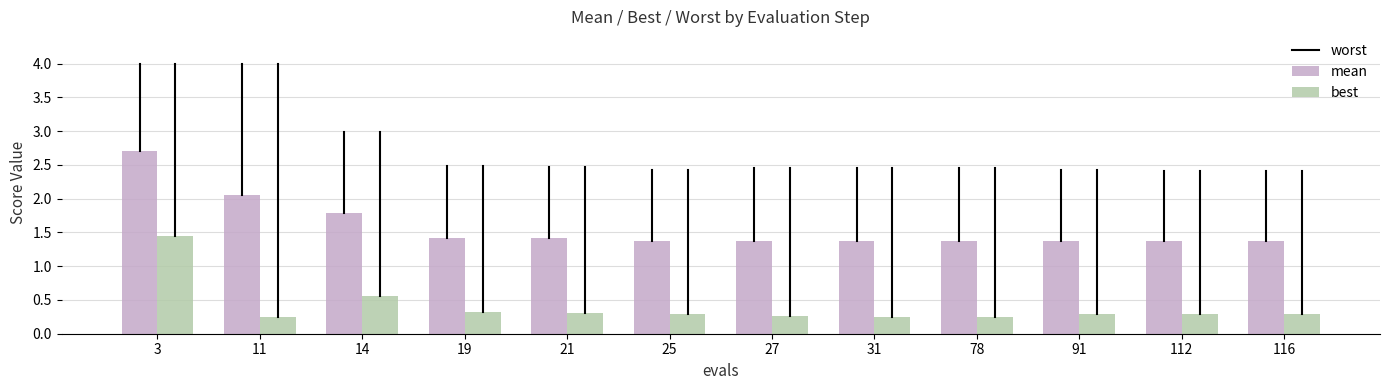

How many best values are between 0 and 1?

11